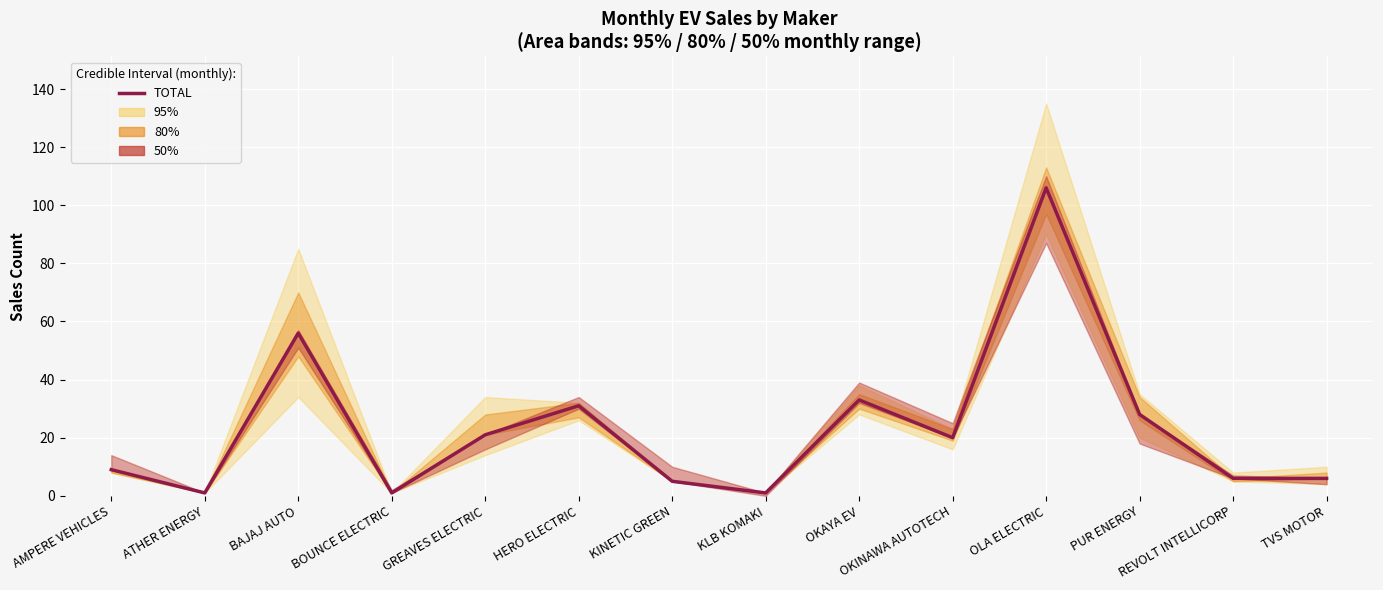

What is the difference between the maximum and second lowest values?

105